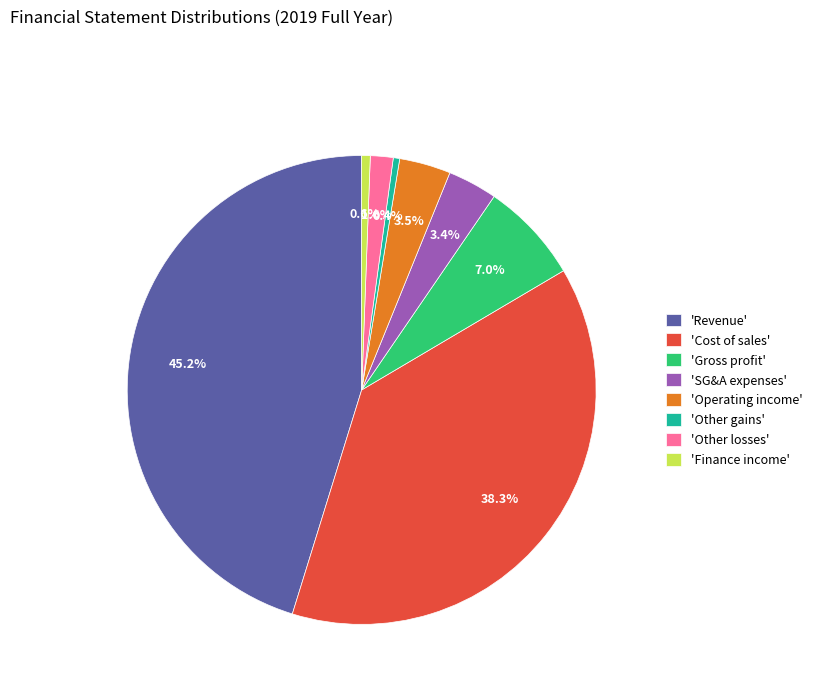

Does any single category account for the majority?

No